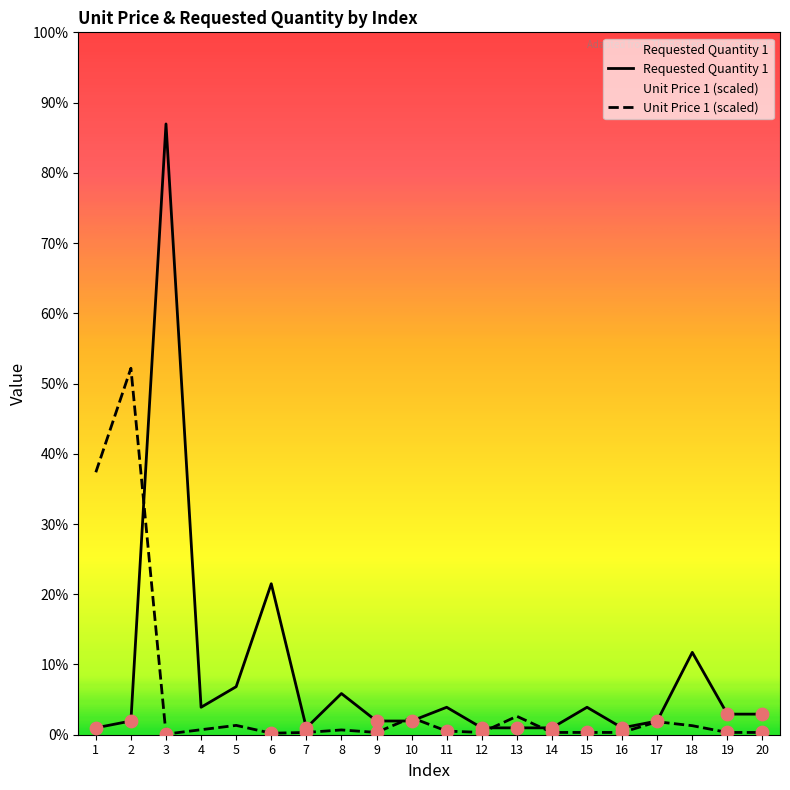

What is the total value across all series at 17?

3.9